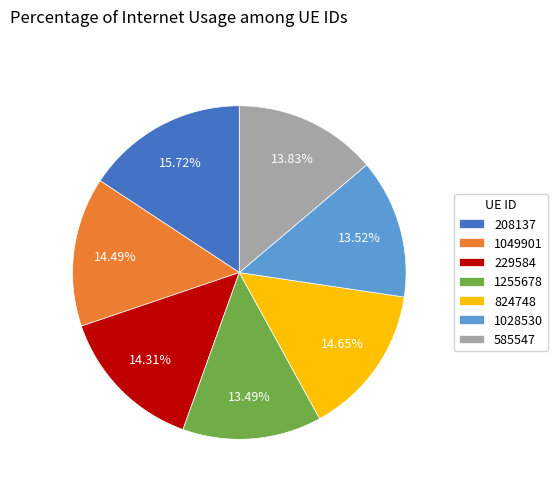

What percentage do 208137 and 1255678 together represent?

29.2%